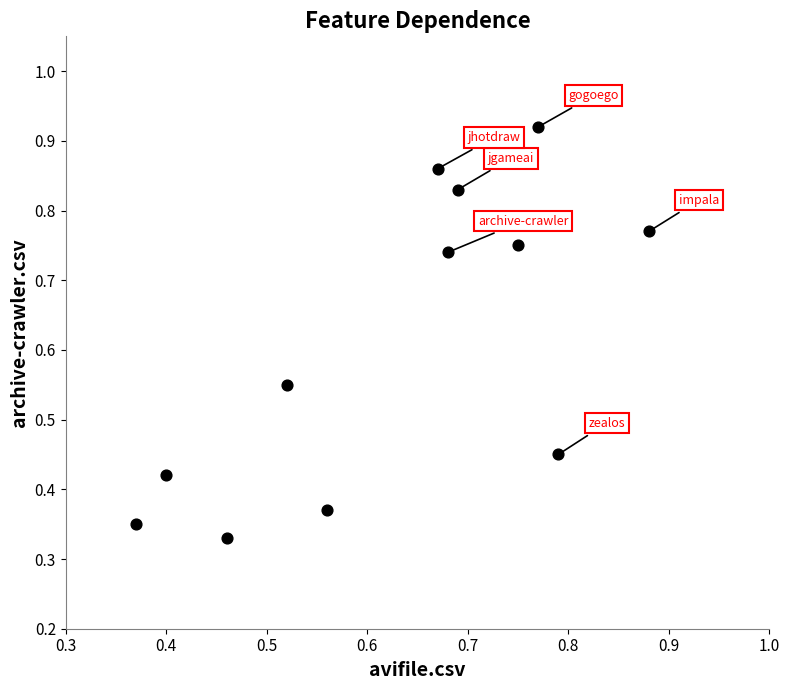

How many data points are displayed?

12